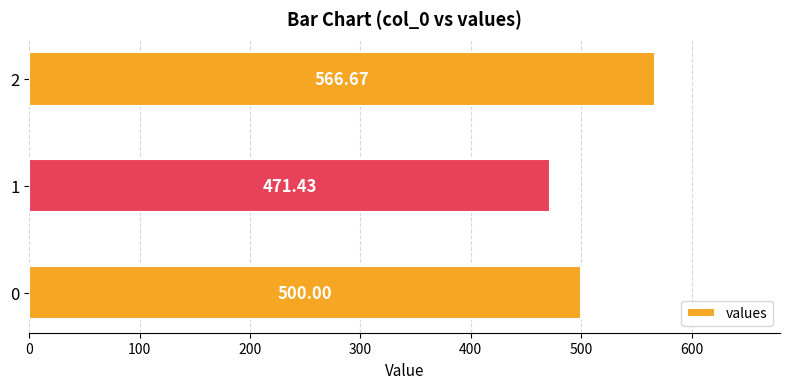

List the labels in order of value, largest first.

2, 0, 1